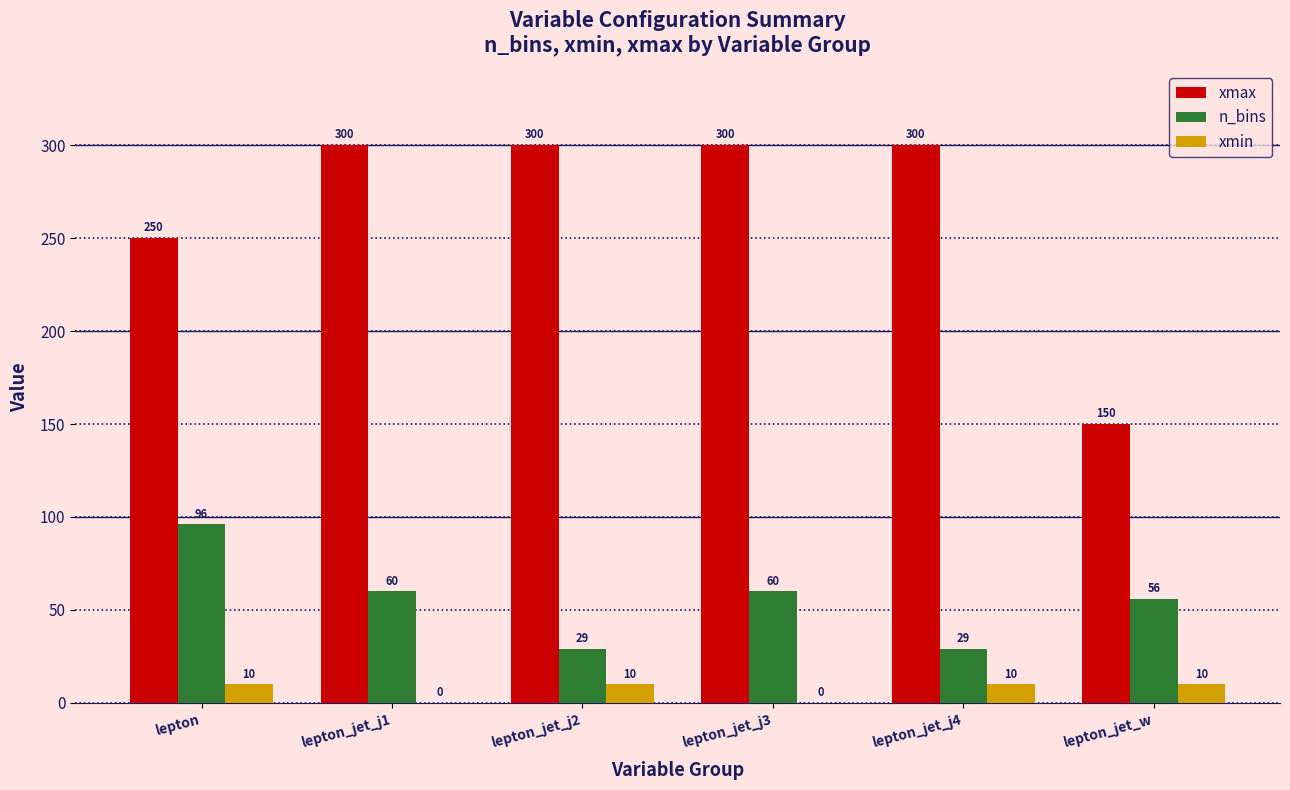

What is the sum of all xmax values?

1600